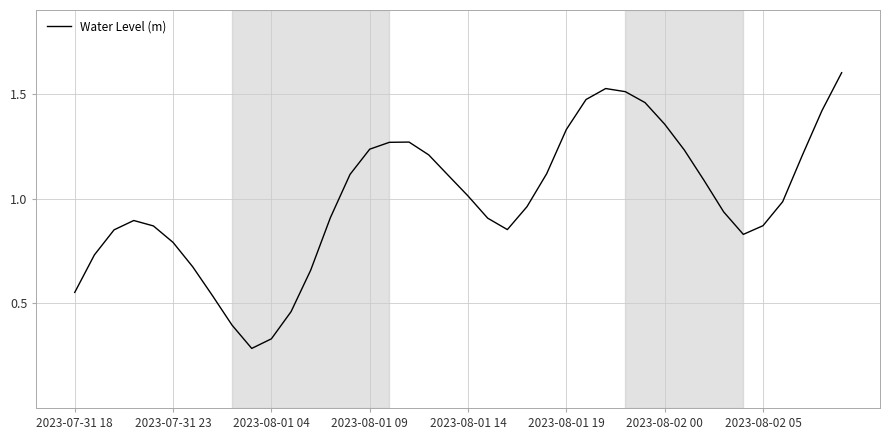

What is the maximum value shown in the chart?

1.6